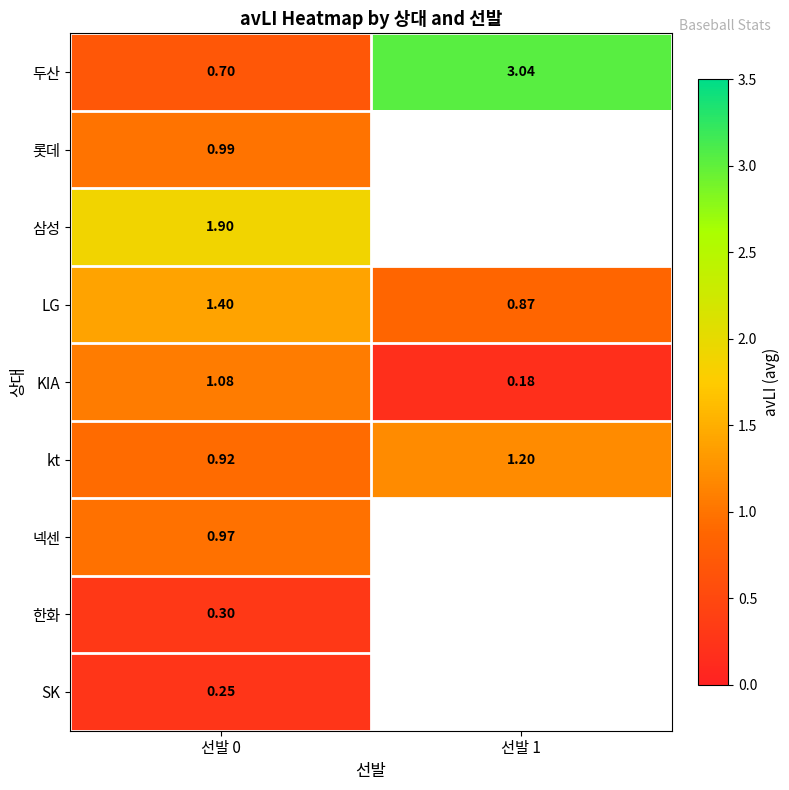

What is the total value across all series at 선발 0?

8.5